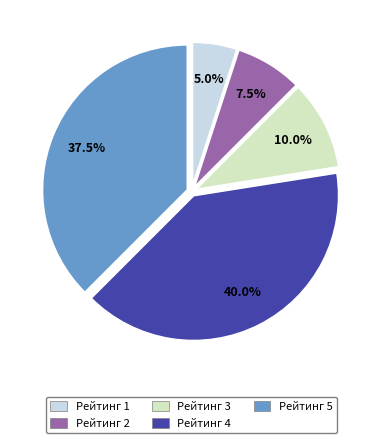

Between Рейтинг 1 and Рейтинг 5, which is larger?

Рейтинг 5